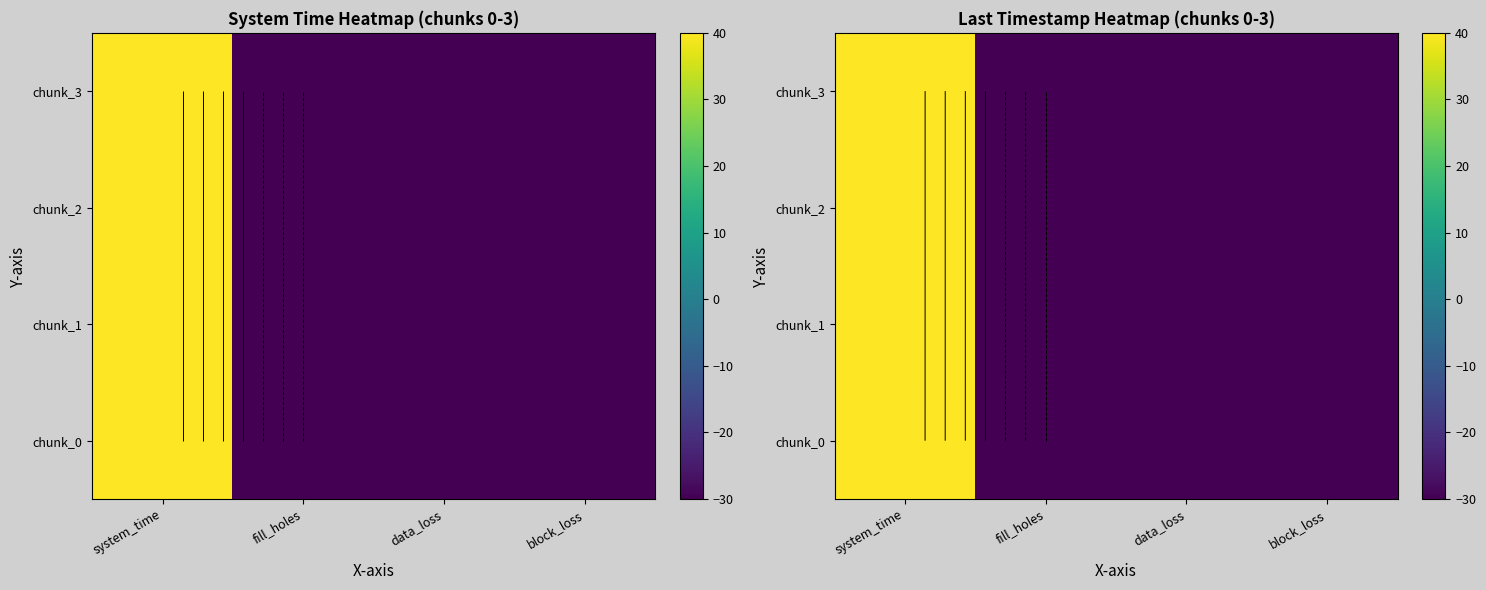

What is the lowest value of the chunk_2 series?

-30.0